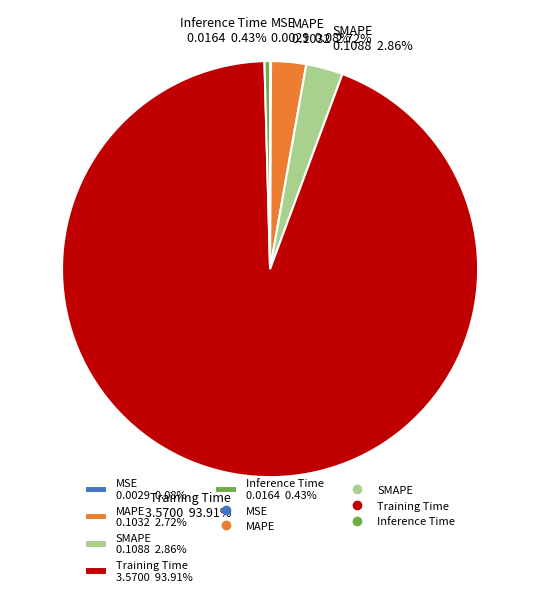

Does any single category account for the majority?

Yes